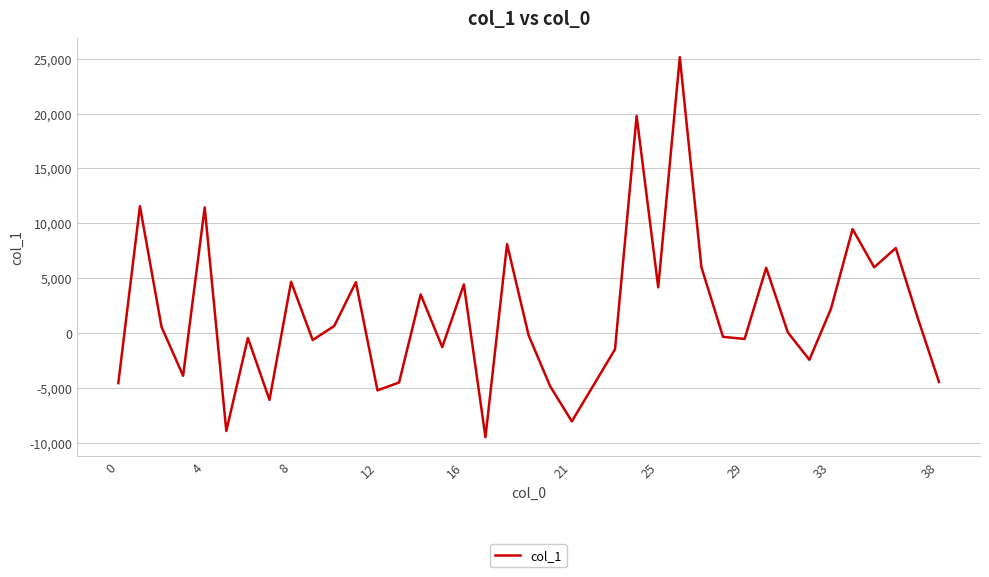

What is the smallest value displayed?

-9481.9